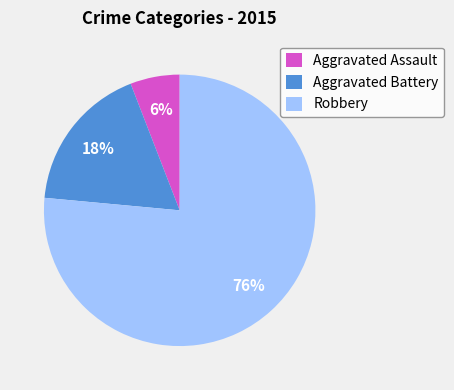

What is the smallest slice in the pie chart?

Aggravated Assault